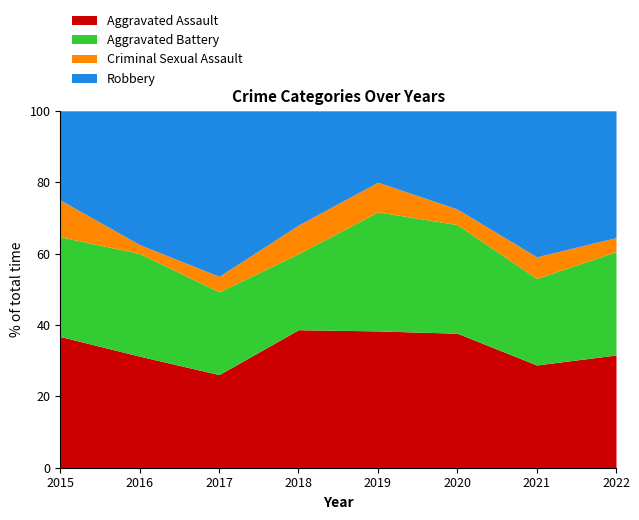

True or false: Robbery has more than 0 interior local peaks.

True